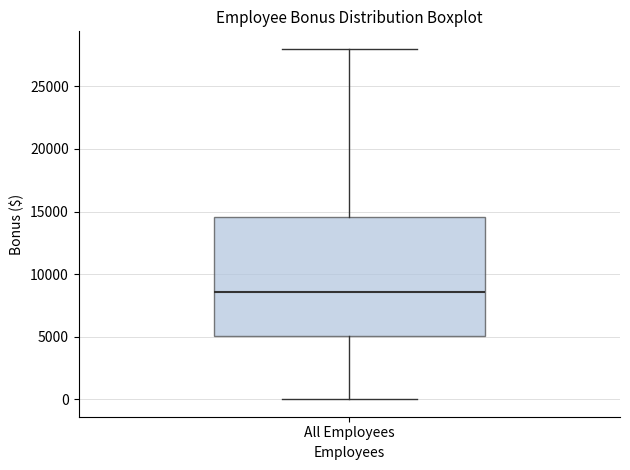

Transcribe this box plot: give where the median line is, the range the box spans, and where the two whiskers end, as read against the y-axis. The values are not printed on the chart, so give them approximately, as read against the axis.

median 8500, box 5000 to 14500, whiskers 0 to 28000